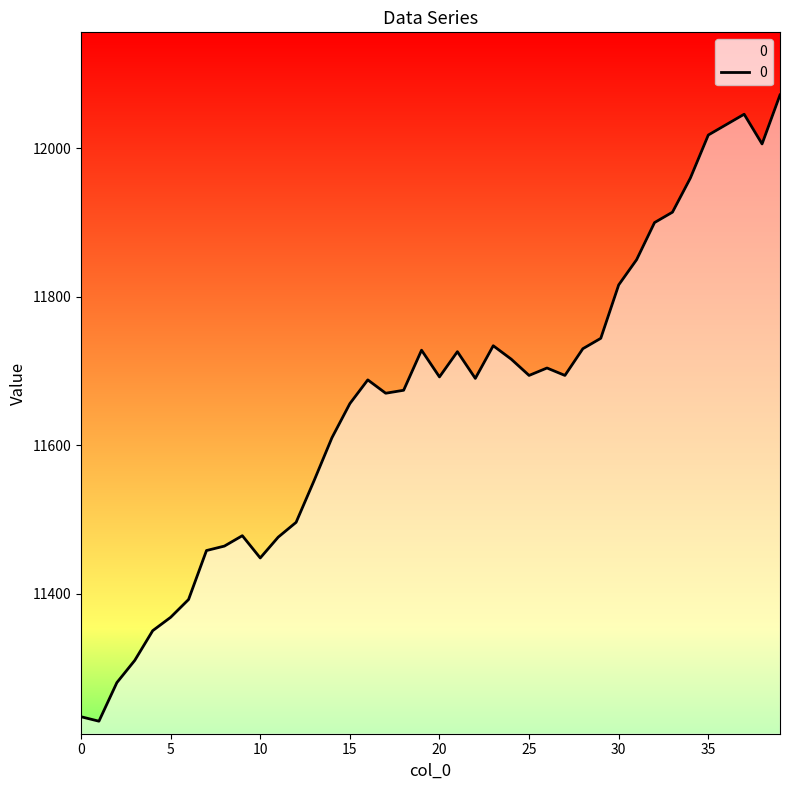

What is the maximum value shown in the chart?

12072